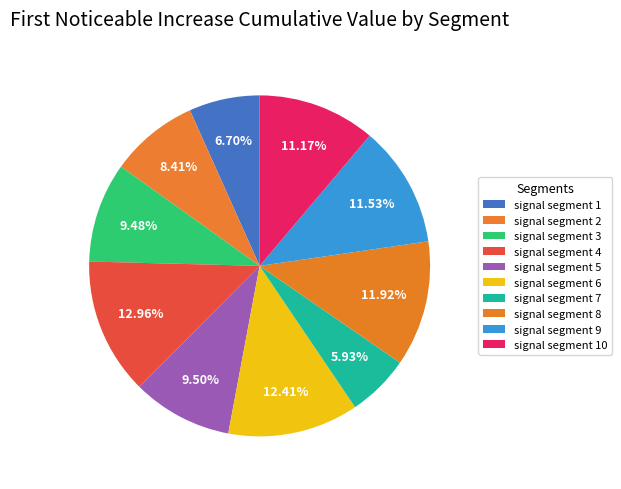

What portion of the pie excludes signal segment 7?

94.1%